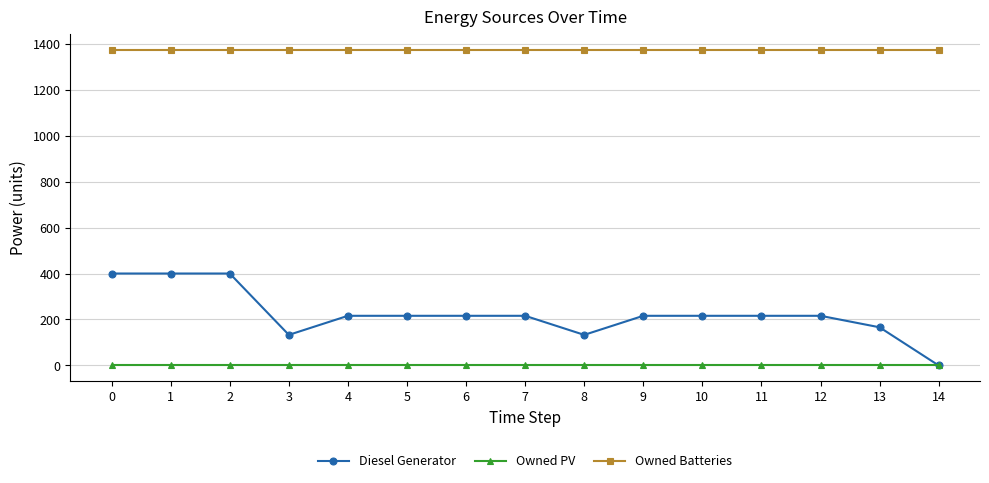

At 3, list the series in order from smallest to largest.

Owned PV, Diesel Generator, Owned Batteries